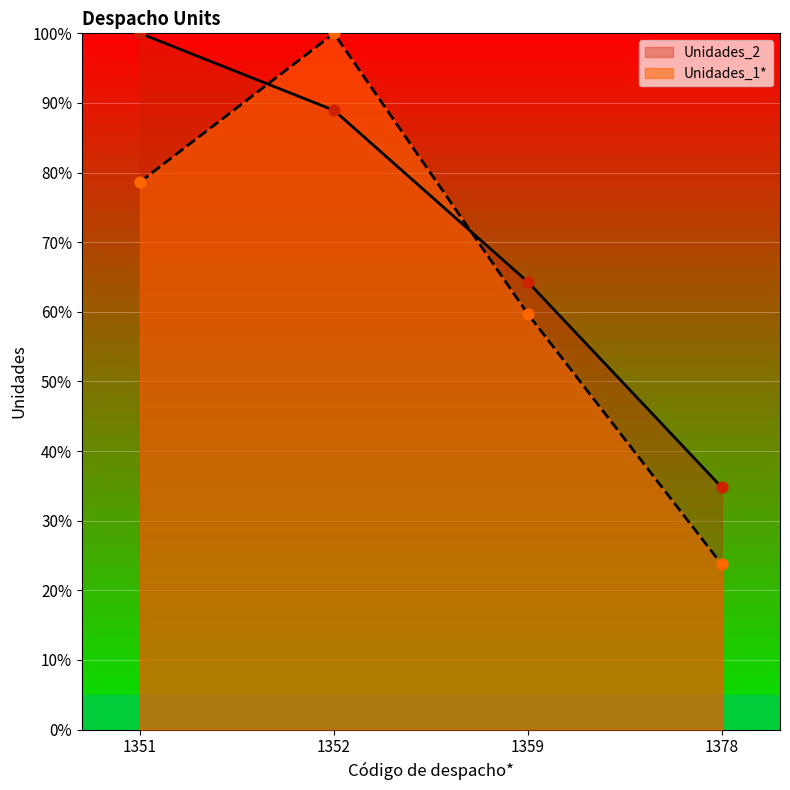

Which series reaches the minimum Y coordinate?

Unidades_1*